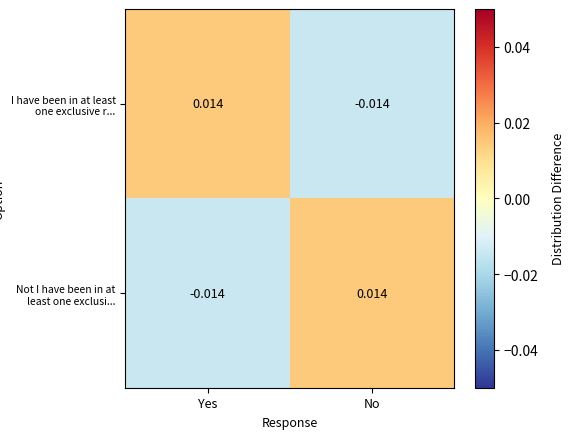

How many series are shown in this chart?

2